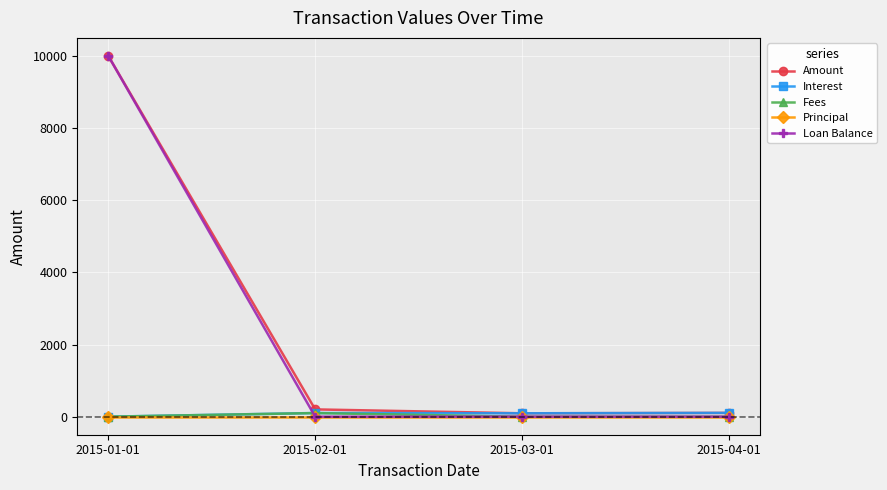

Which series has the largest total across all categories?

Amount